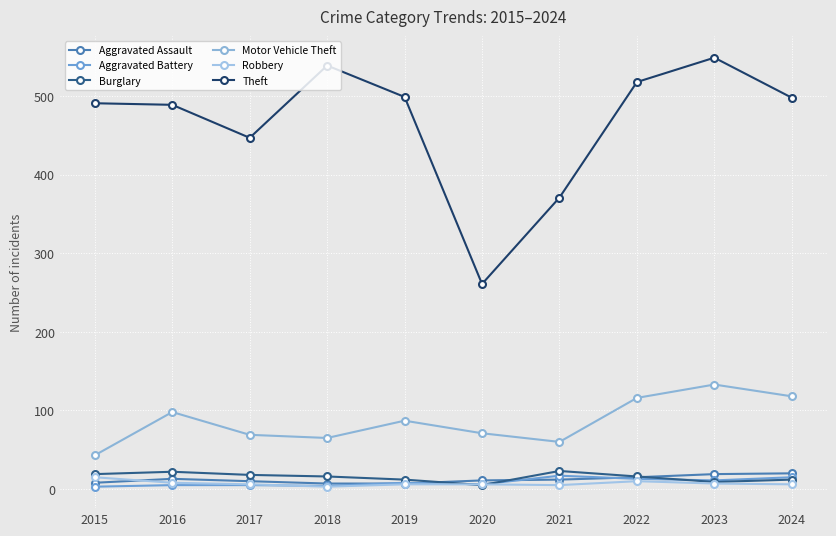

List the series in order of their peak value, lowest first.

Robbery, Aggravated Battery, Aggravated Assault, Burglary, Motor Vehicle Theft, Theft